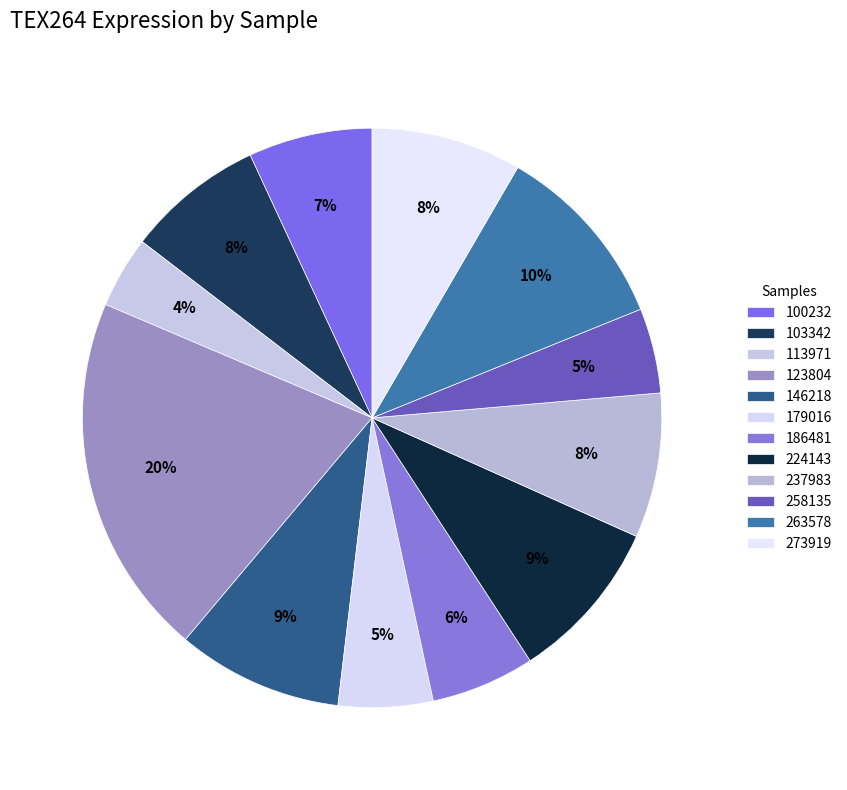

Is it true that 263578 is 1% of the pie?

False